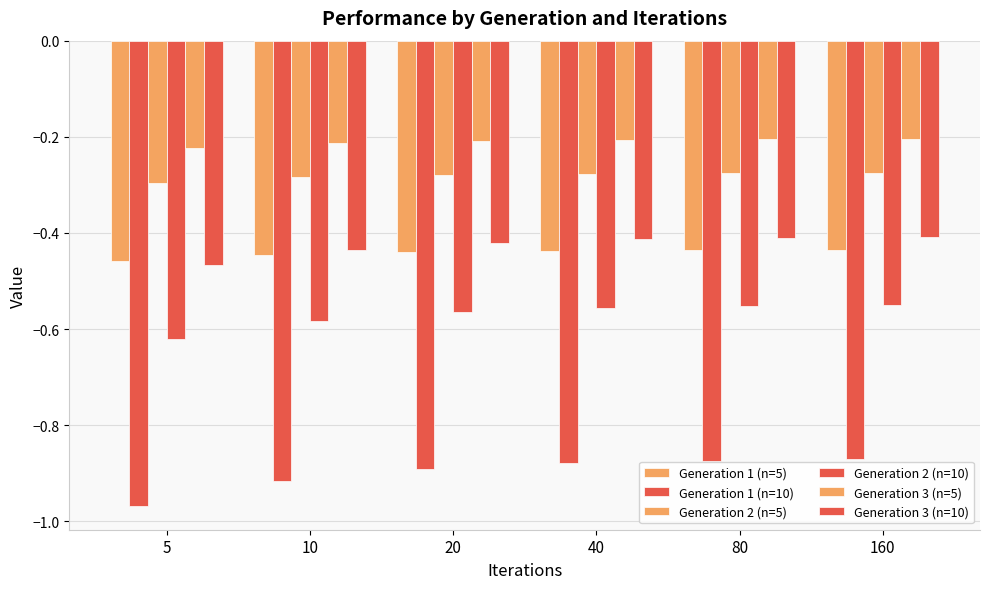

What is the minimum value shown in the chart?

-1.0